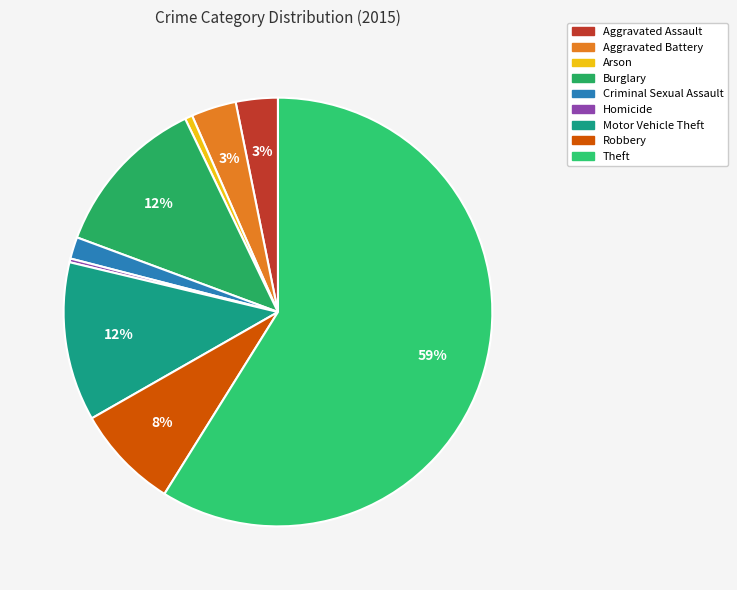

How many slices are in this pie chart?

9